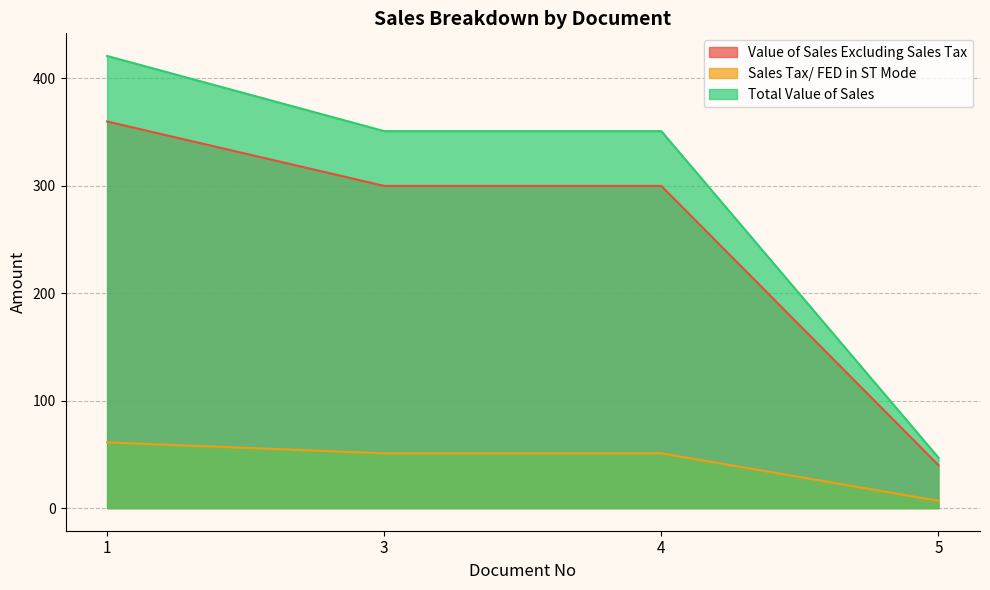

What is the sum of all Value of Sales Excluding Sales Tax values?

1000.0